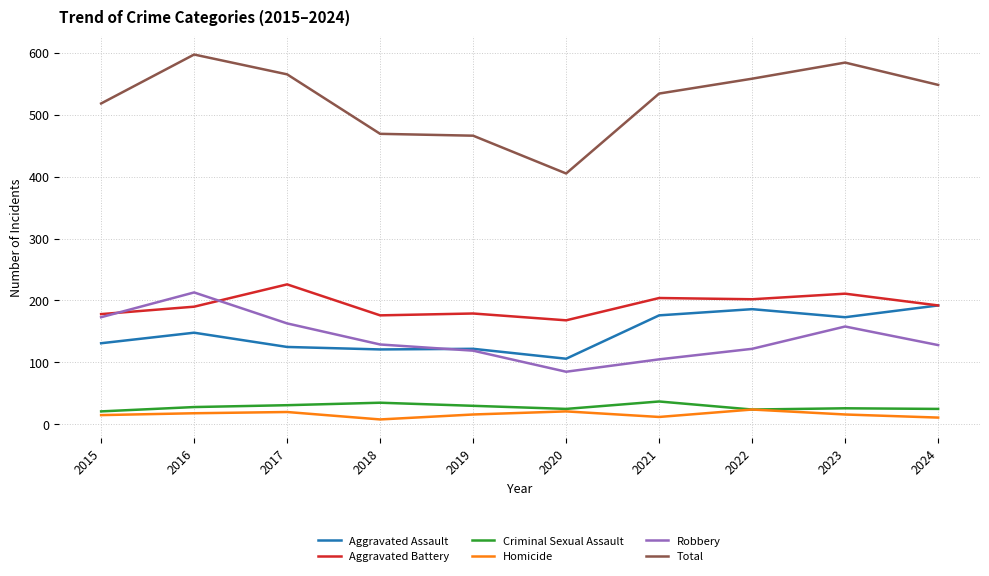

What is the total value across all series at 2024?

1096